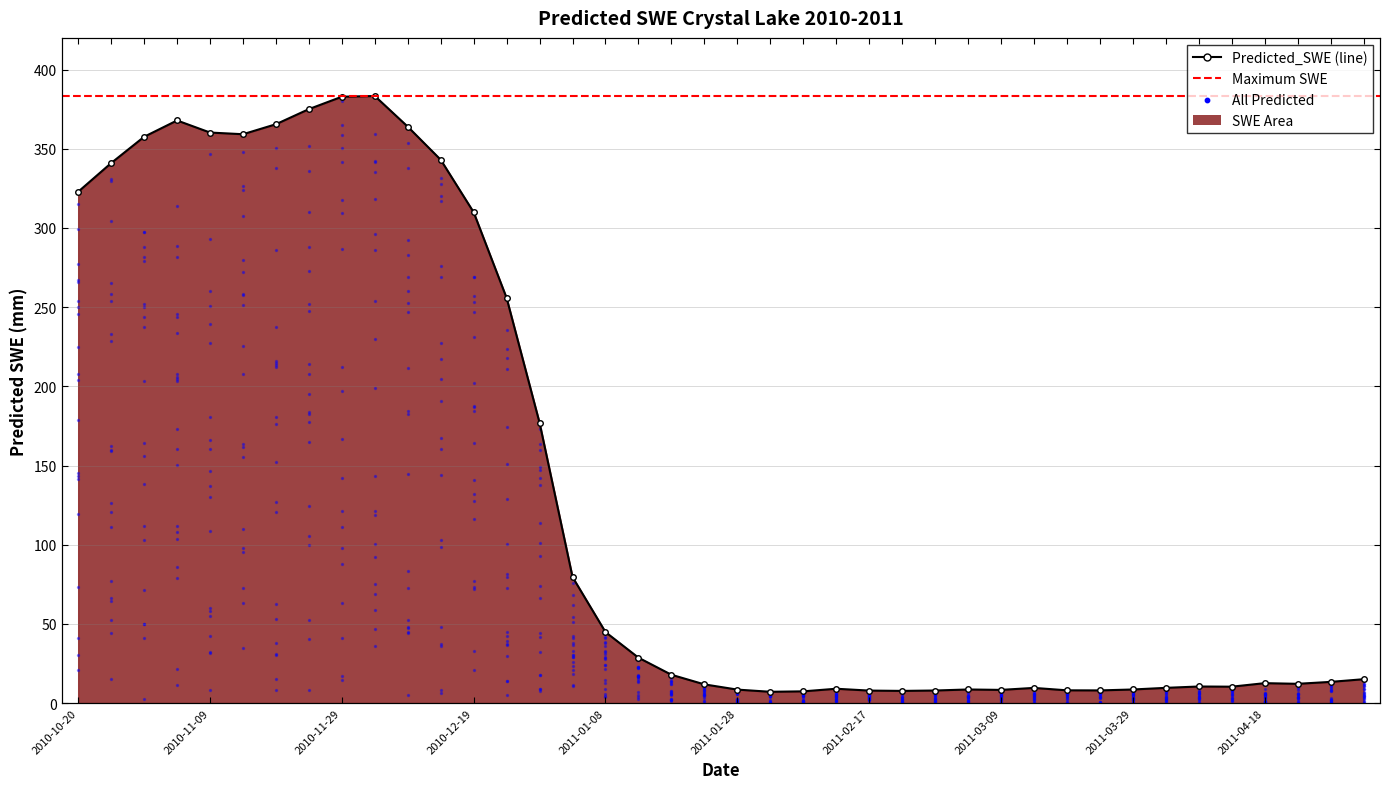

Between 2010-11-09 and 2010-12-24, which is larger?

2010-11-09